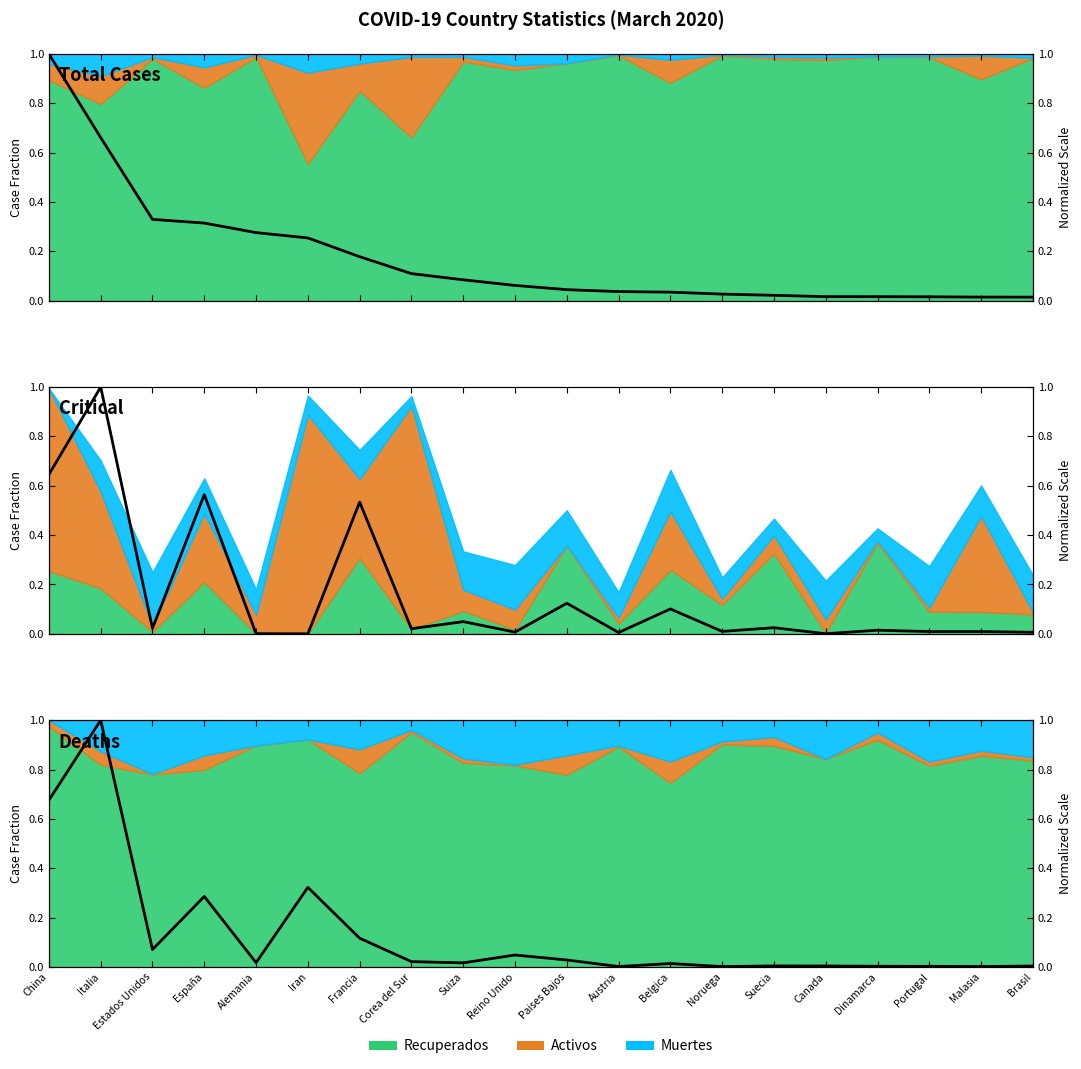

What position from the left is Francia?

7